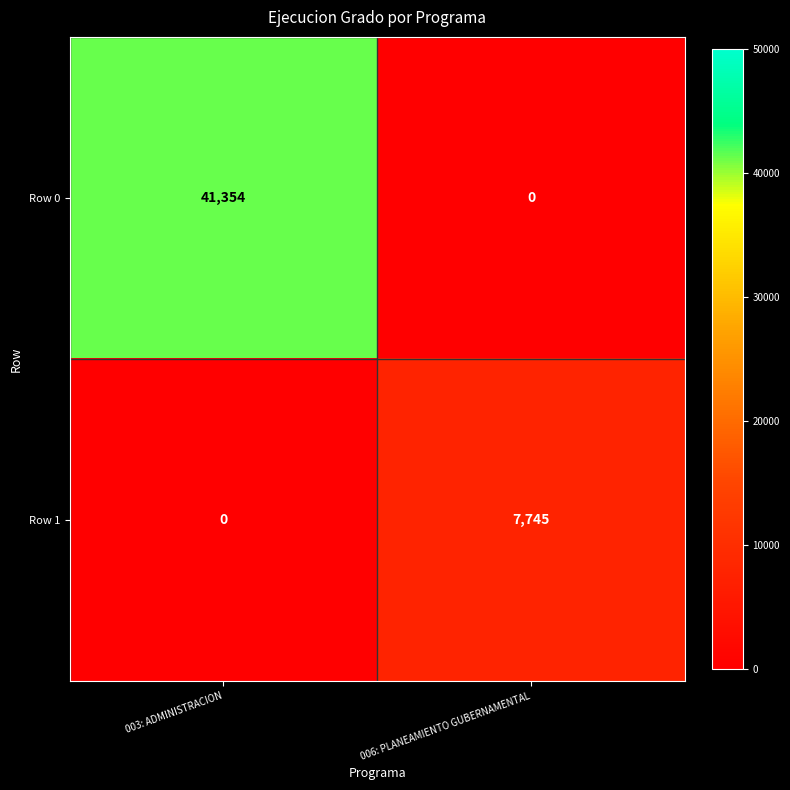

At which label is Row 1 closest to 3872?

003: ADMINISTRACION